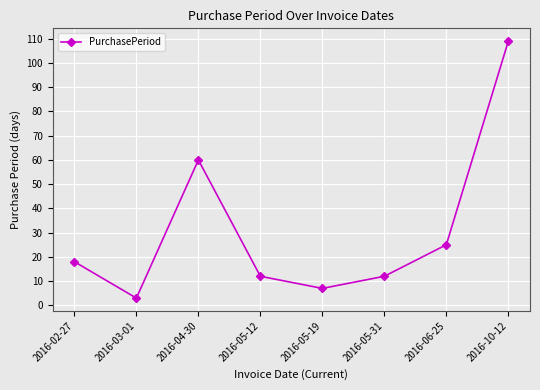

How many lines are shown in the chart?

1